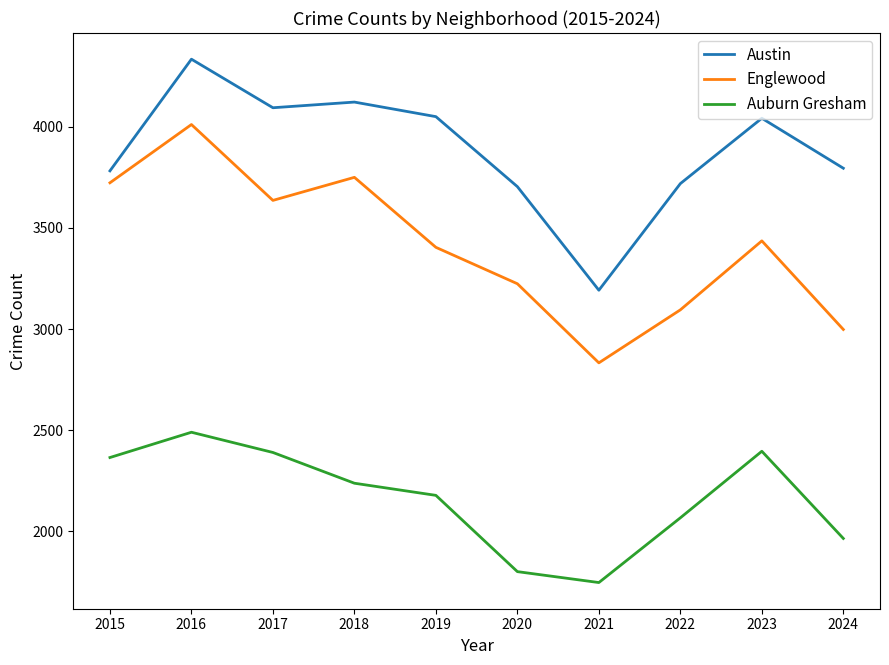

In Austin, how many points are lower than both neighbors (excluding endpoints)?

2